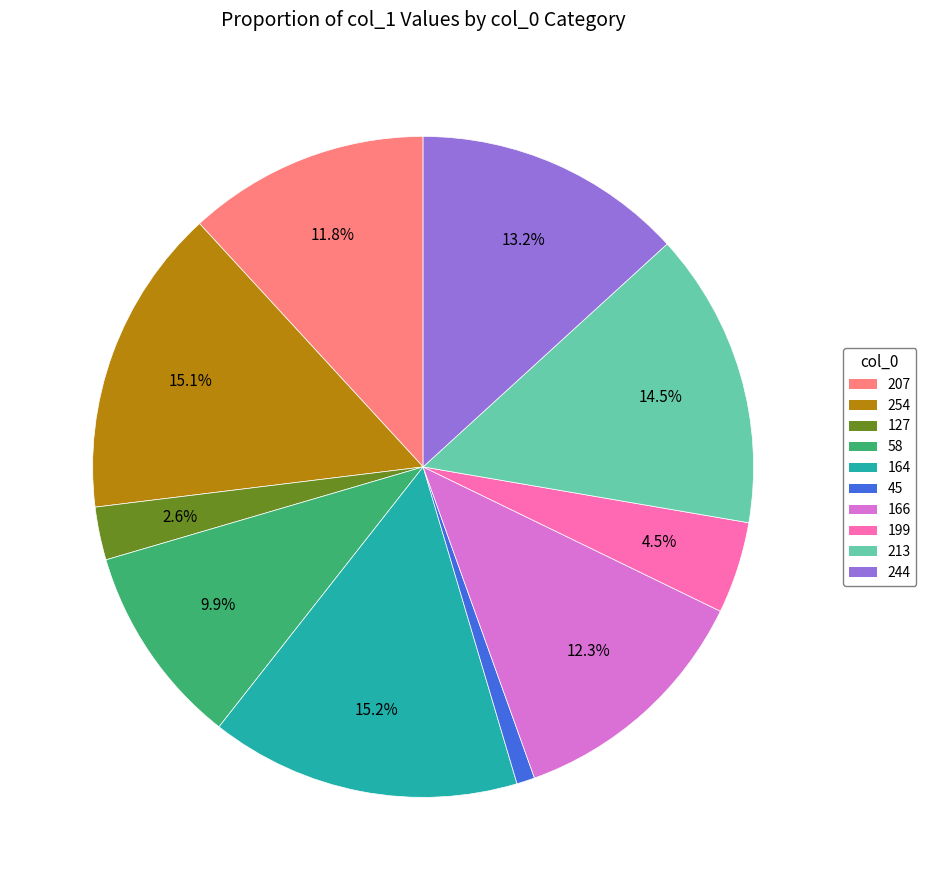

Which category has the smallest portion of the pie?

45